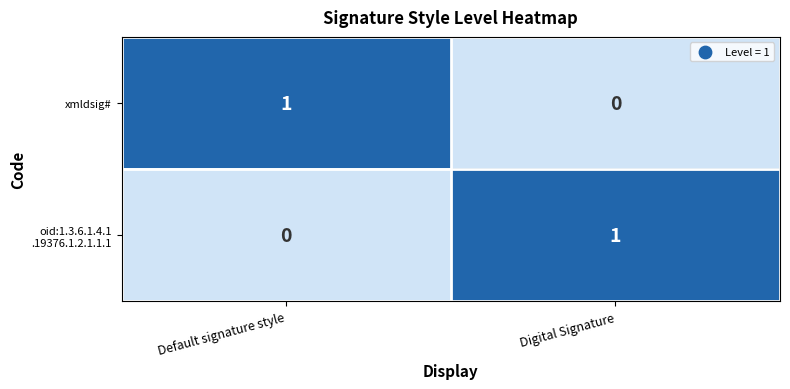

List the labels in order of xmldsig# value, smallest first.

Digital Signature, Default signature style